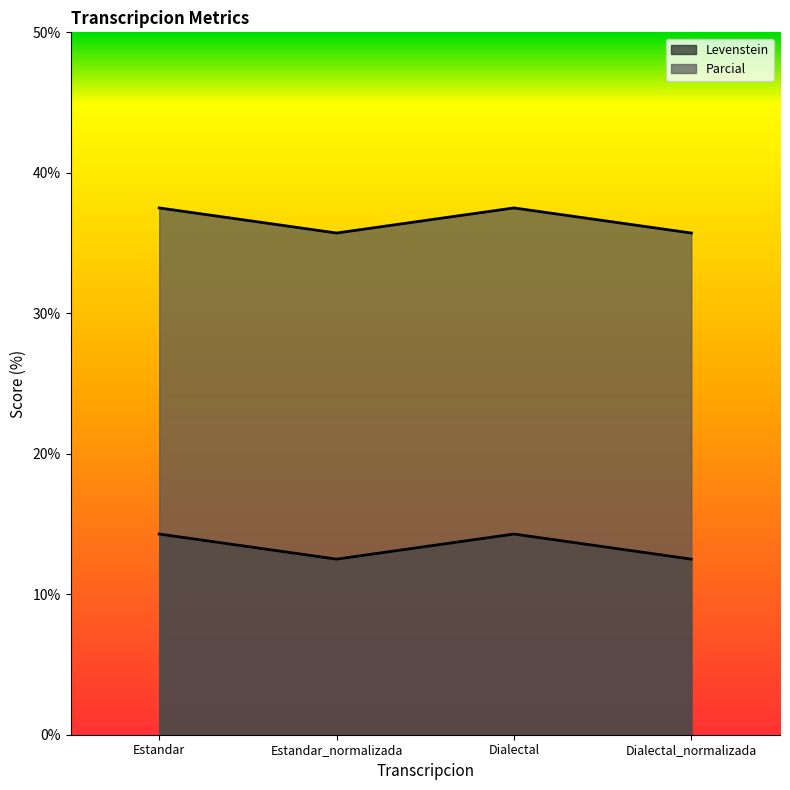

What is the difference between the highest and lowest values at Dialectal?

23.2